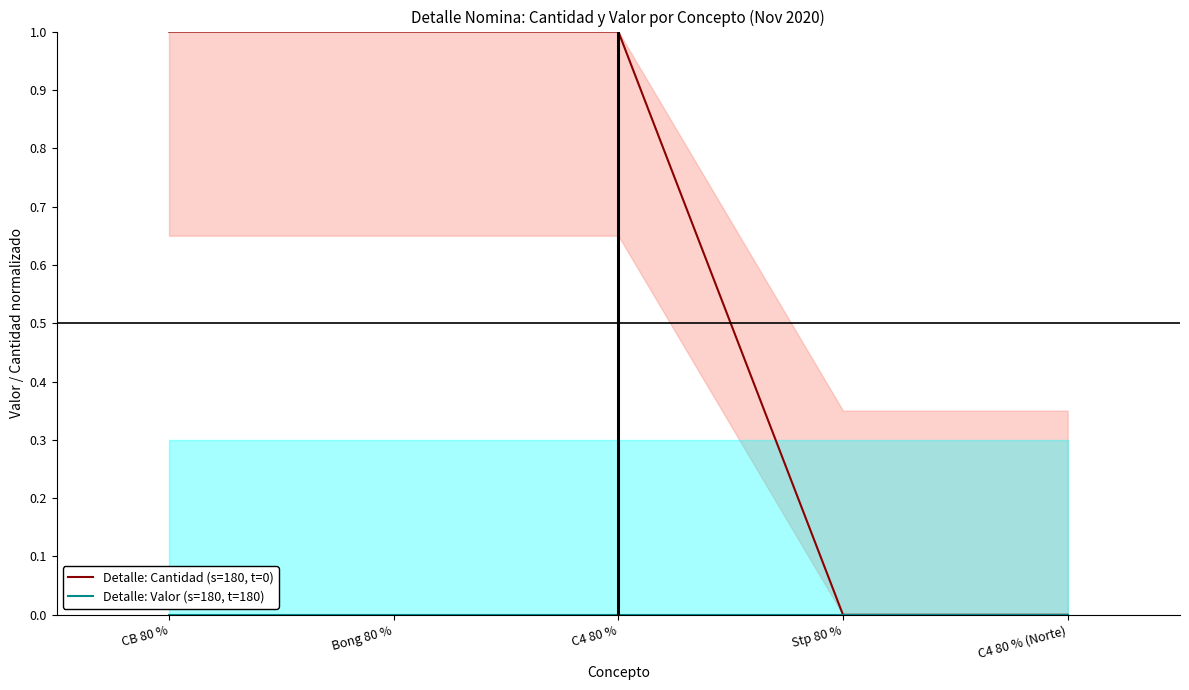

Reading right to left, list all the values displayed in this chart.

Detalle: Cantidad (s=180, t=0): C4 80 % (Norte)=0.0	Stp 80 %=0.0	C4 80 %=1.0	Bong 80 %=1.0	CB 80 %=1.0
Detalle: Valor (s=180, t=180): C4 80 % (Norte)=0.0	Stp 80 %=0.0	C4 80 %=0.0	Bong 80 %=0.0	CB 80 %=0.0